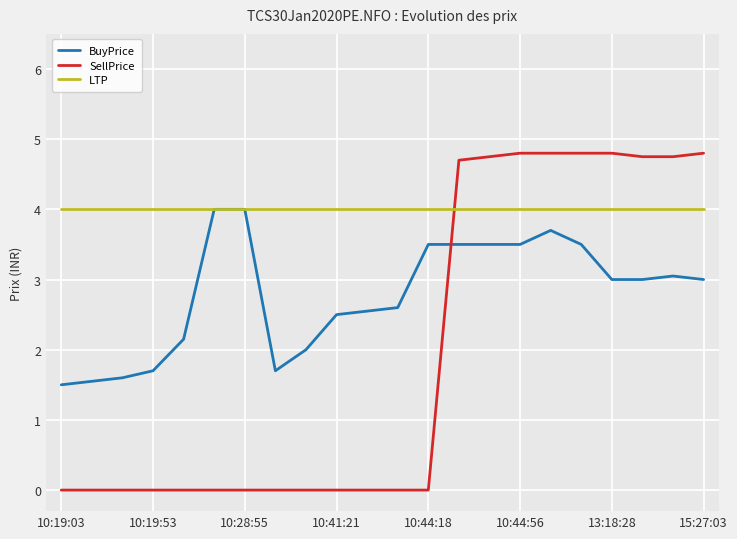

Is this an area chart (filled region under the line)?

No